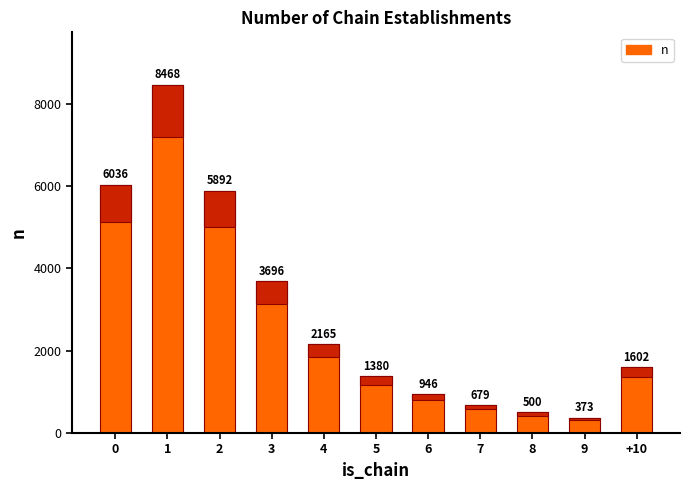

List the labels in order of value, largest first.

1, 0, 2, 3, 4, +10, 5, 6, 7, 8, 9